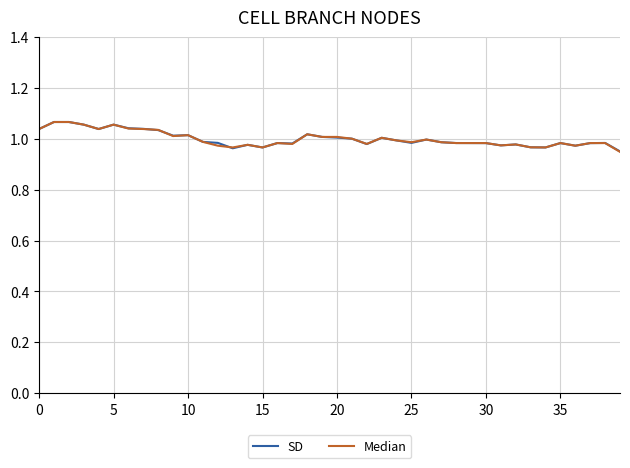

Is this an area chart (filled region under the line)?

No